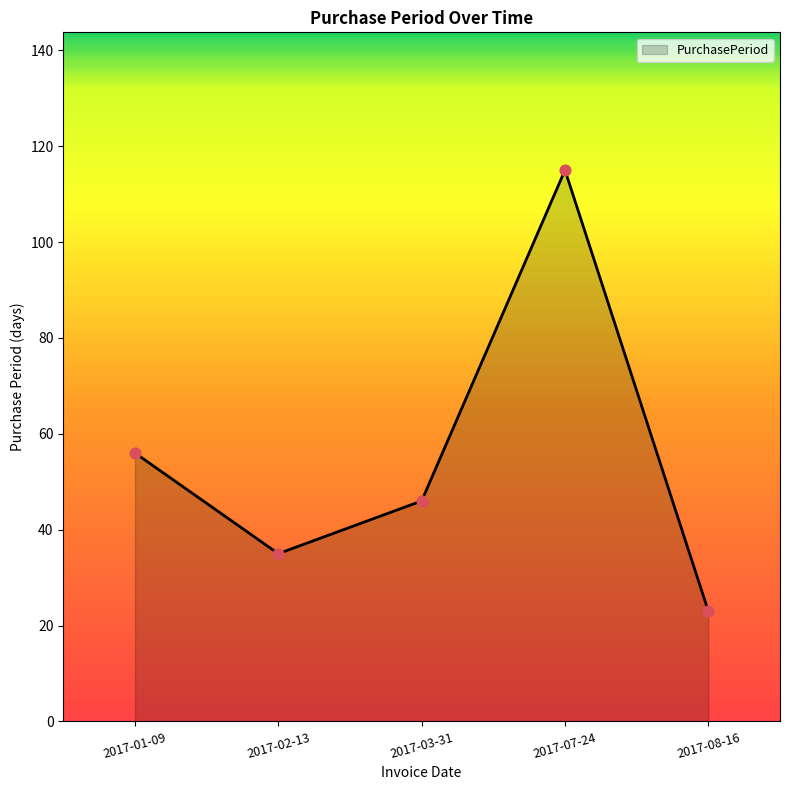

Approximately how many times larger is the value at 2017-02-13 compared to 2017-08-16?

1.5